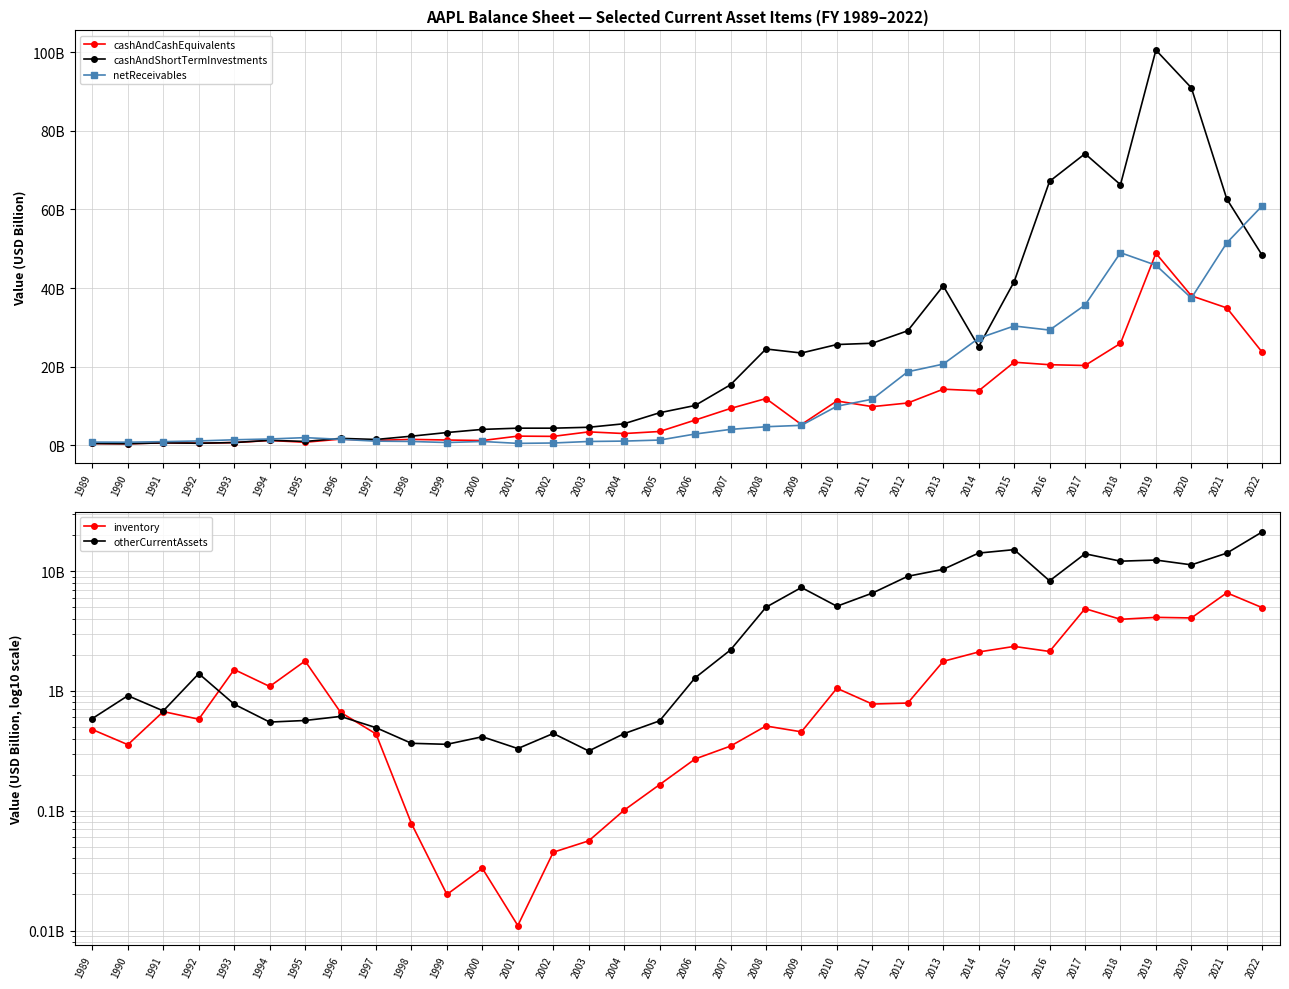

At which label is otherCurrentAssets closest to 10?

2013